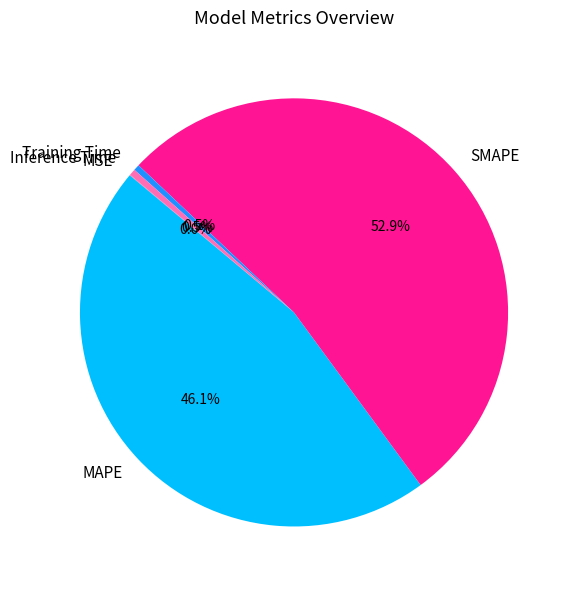

Combined, do MAPE and Inference Time account for over 50%?

No